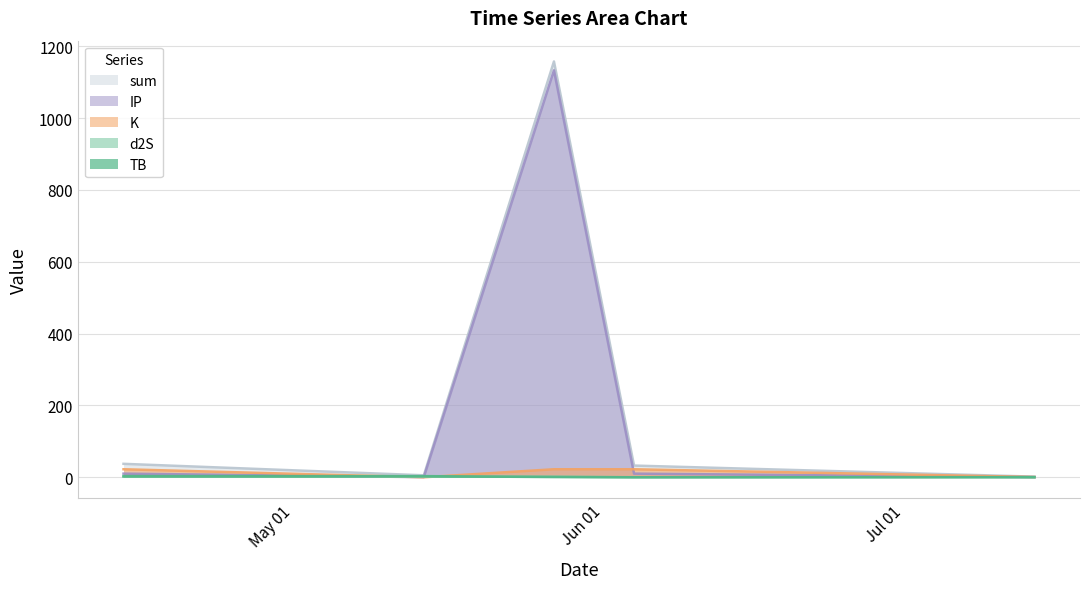

At how many categories does at least one series exceed 53?

1